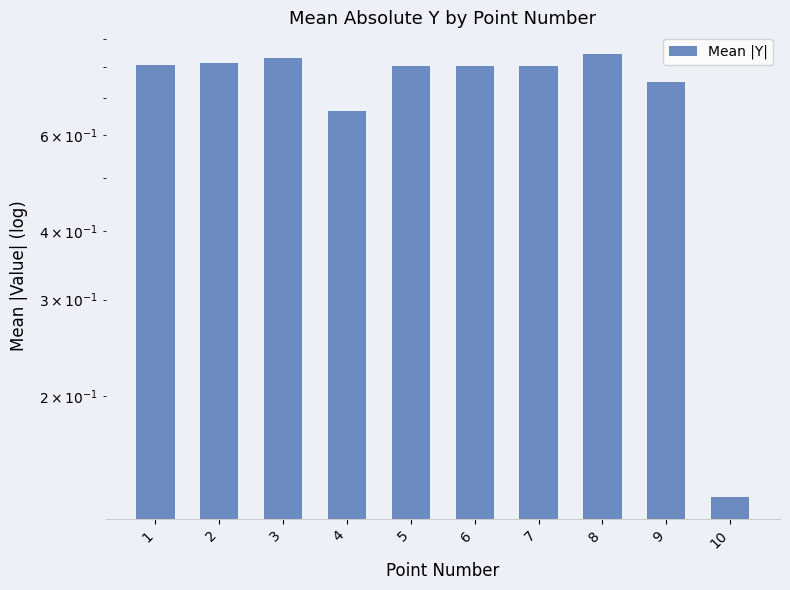

Reading right to left, extract all data points from this chart.

0.1	0.8	0.8	0.8	0.8	0.8	0.7	0.8	0.8	0.8